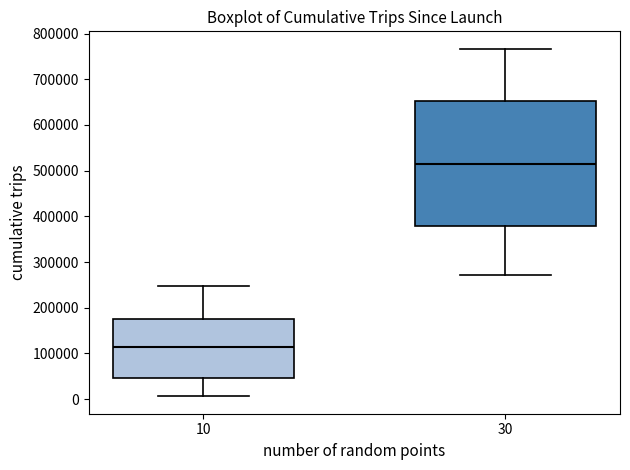

Where is the lower edge of the box at x = 30 on the y-axis? The values are not printed on the chart, so give them approximately, as read against the axis.

380000